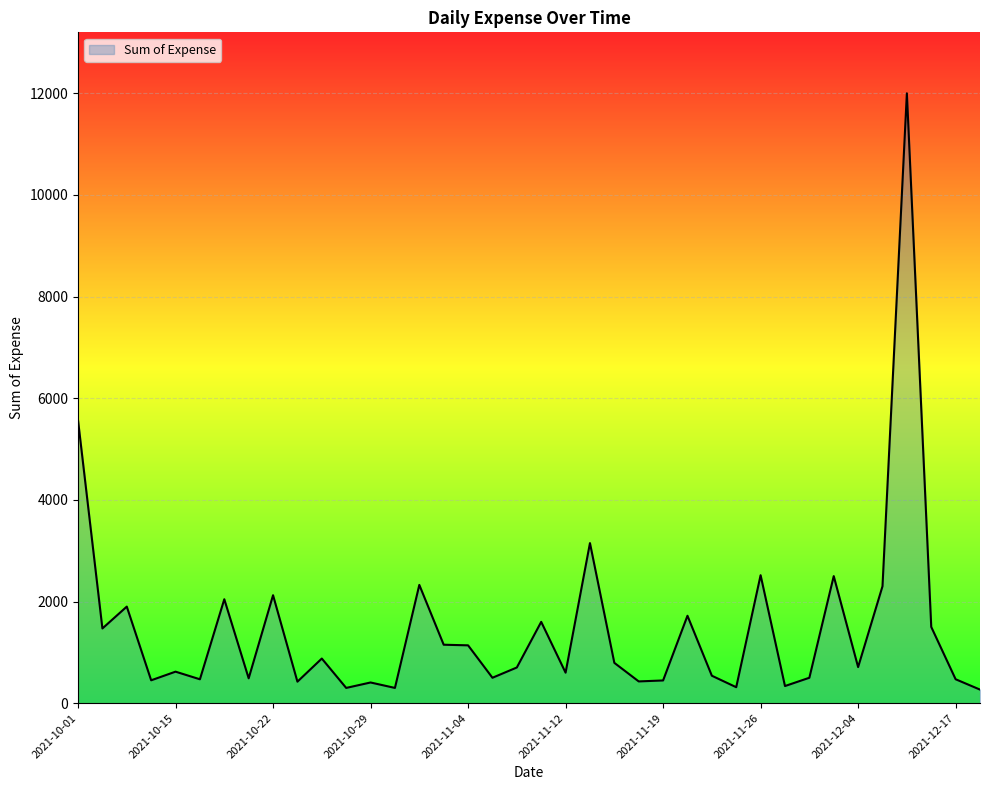

What is the difference between the maximum and minimum values?

11733.0